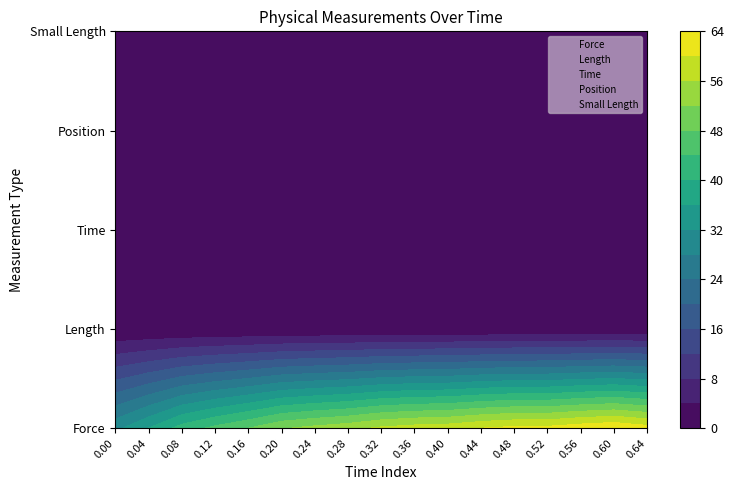

At 20, list the series in order from largest to smallest.

Force, Time, Length, Position, Small Length